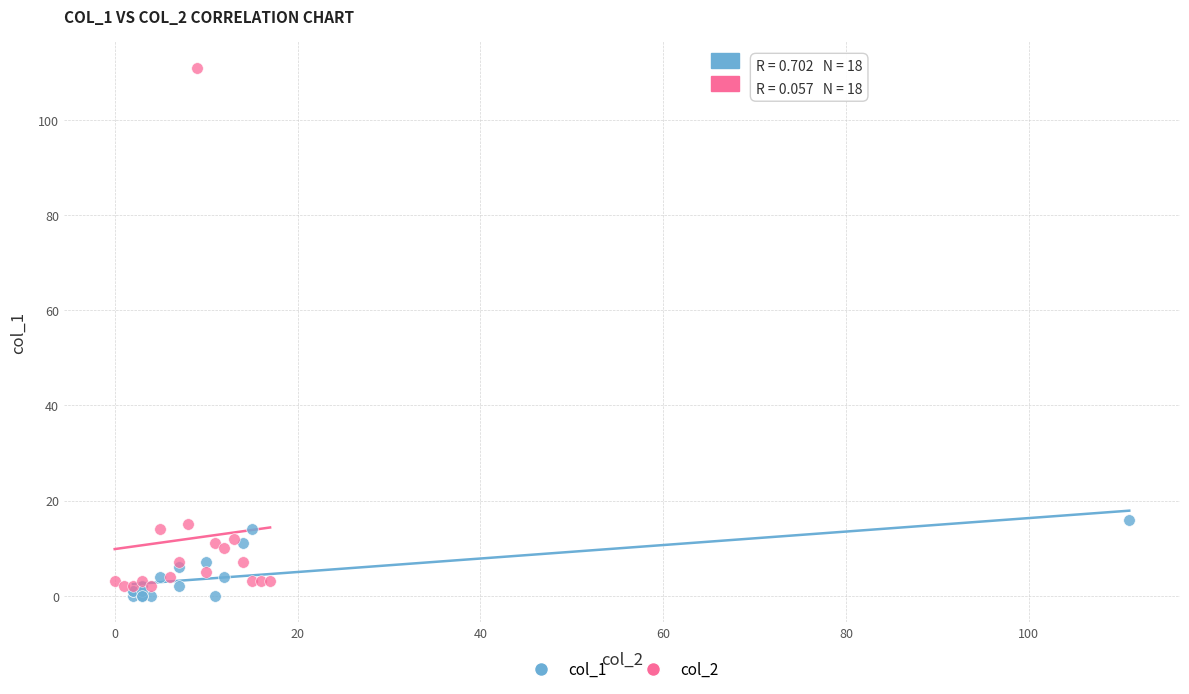

Which series has the widest spread of Y values?

col_2